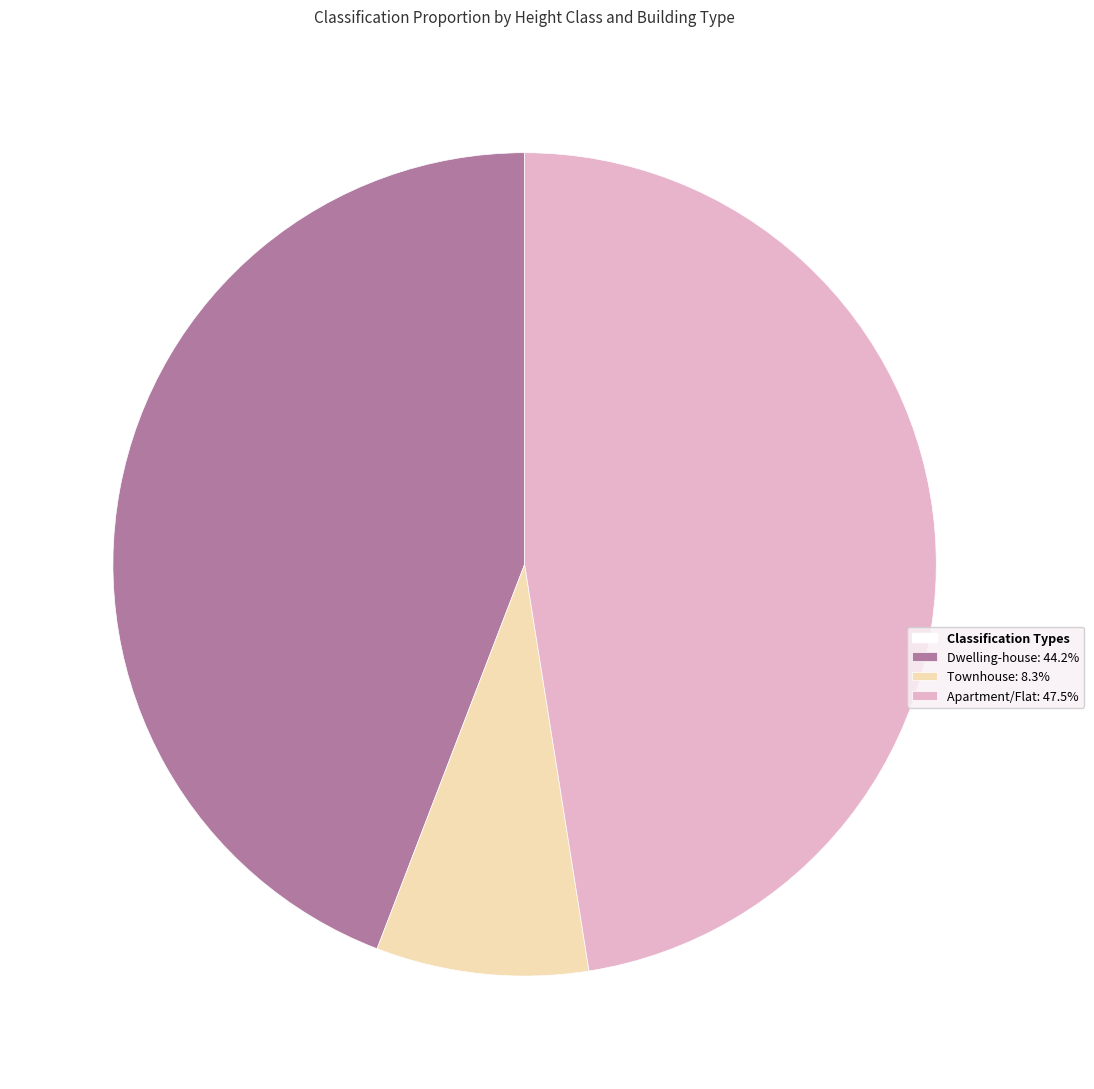

Does any single category account for the majority?

No